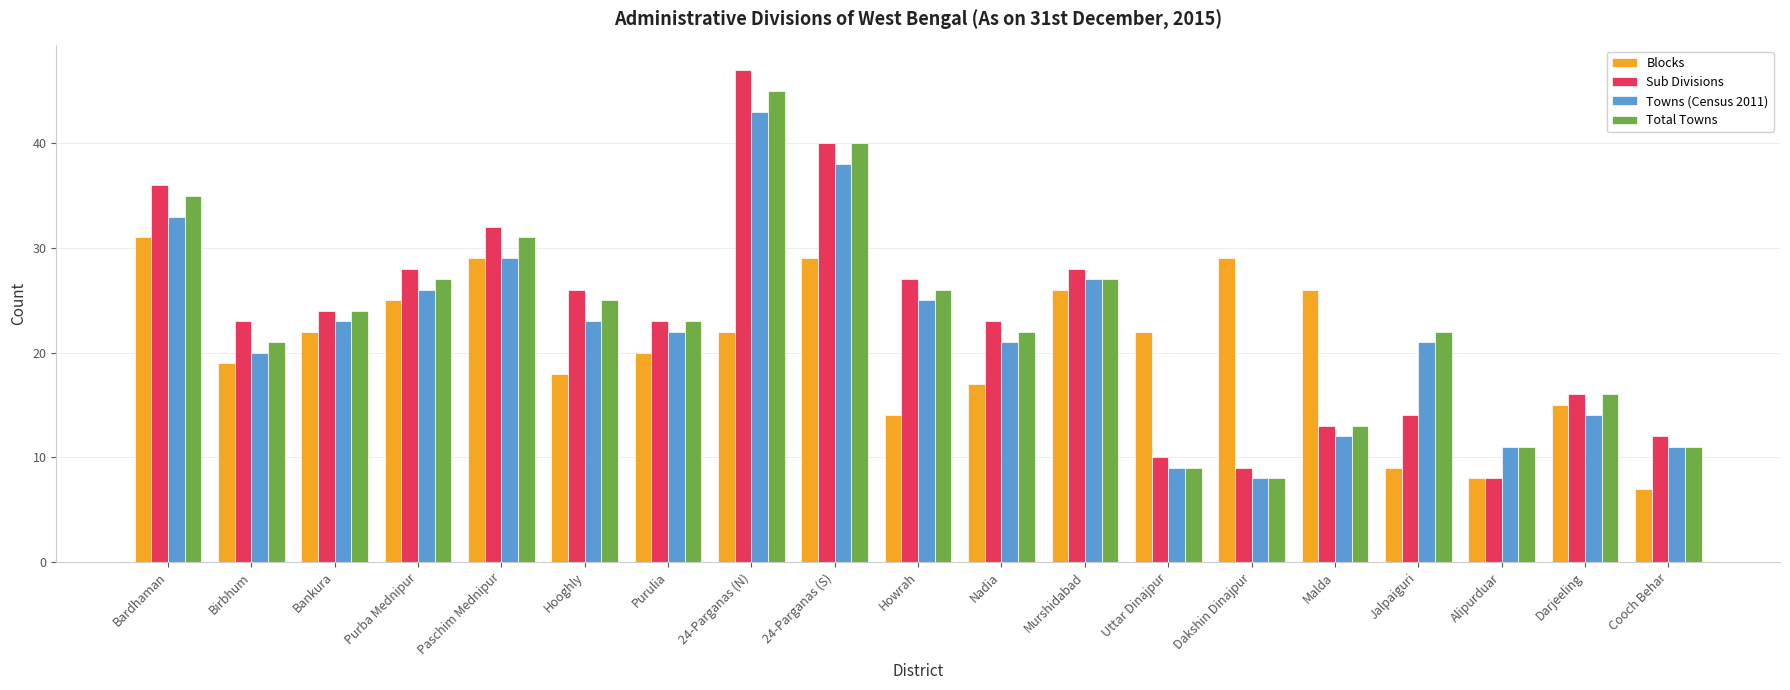

What is the difference between the maximum and minimum values in the Total Towns series?

37